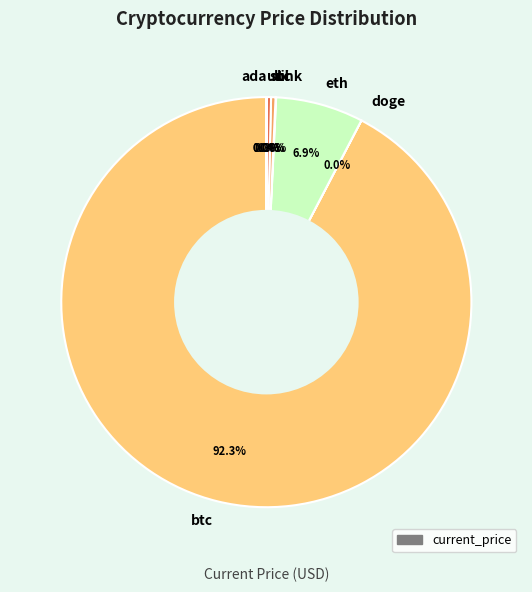

Approximately how many times larger is the value at btc compared to sol?

275.9